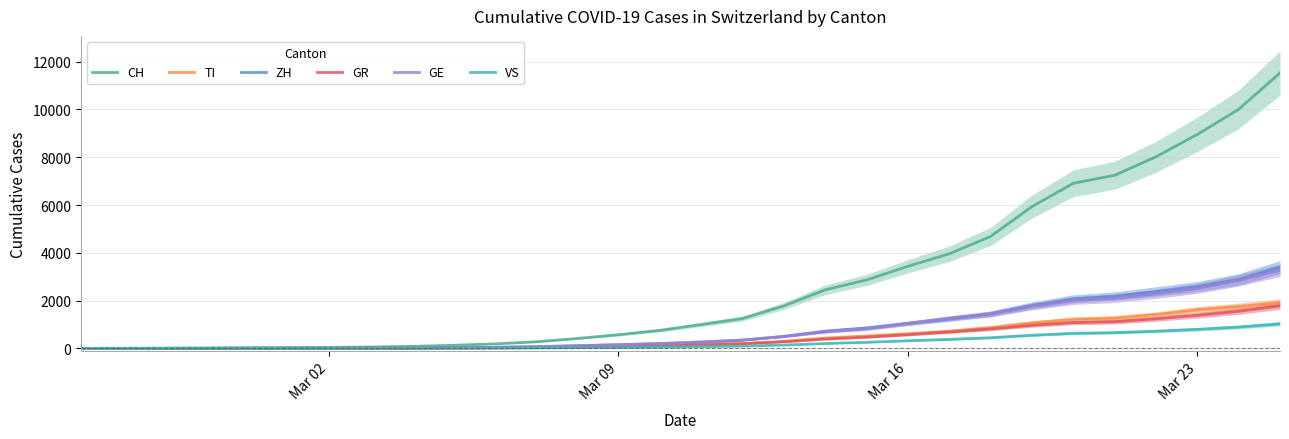

Count the number of data series in this chart.

6